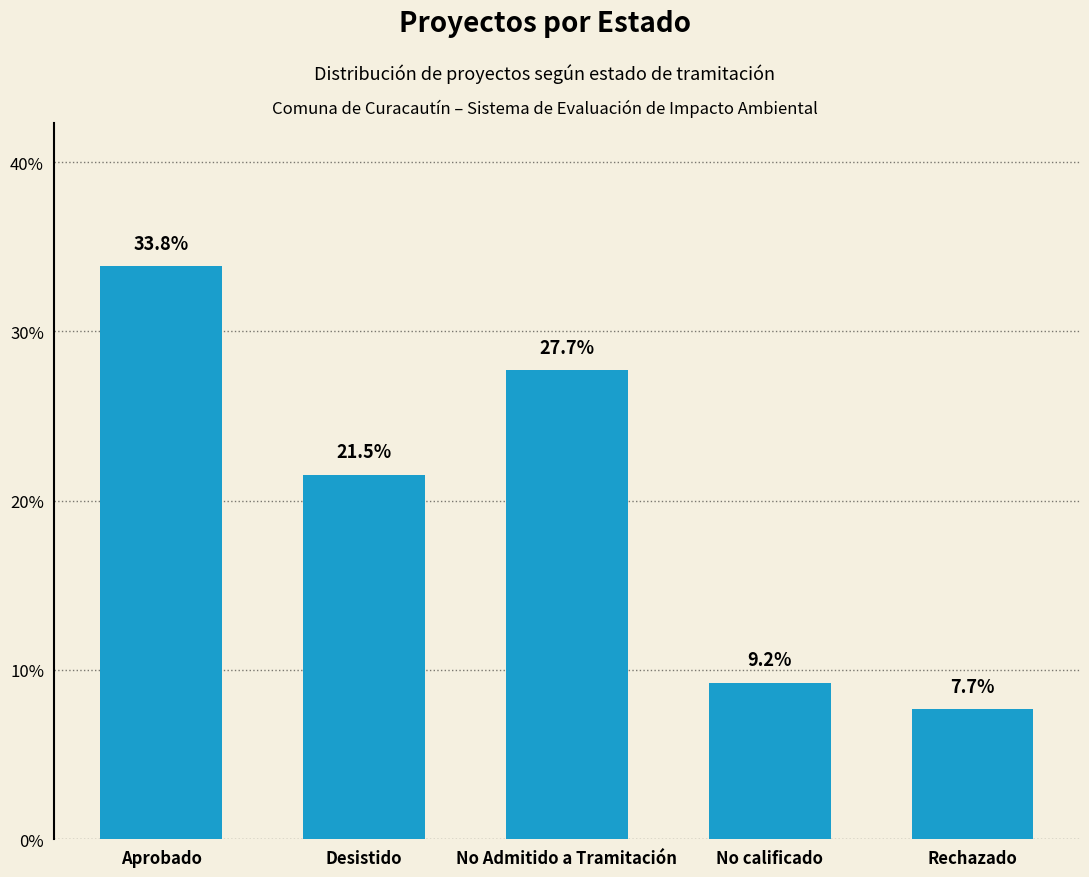

Count the number of data series in this chart.

1